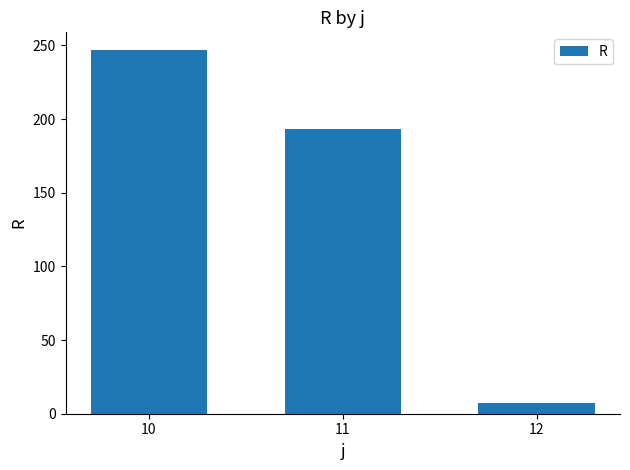

What is the minimum value shown in the chart?

7.3